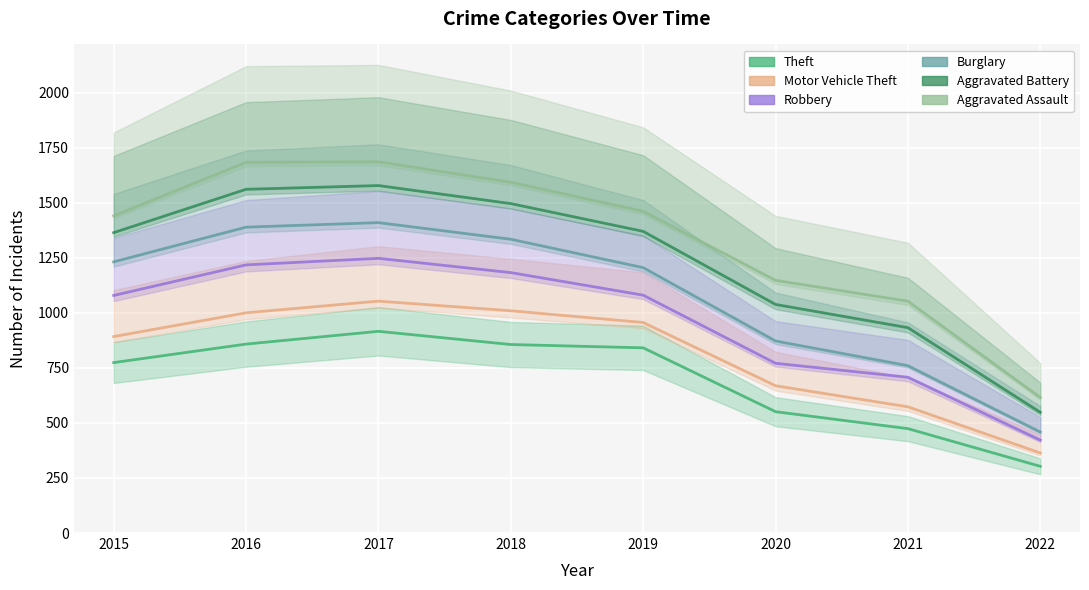

What is the total value across all series at 2015?

6780.8